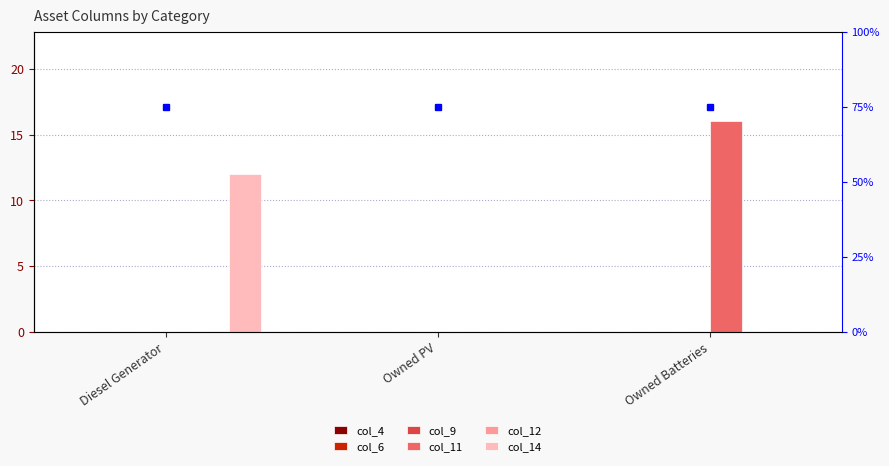

At Owned PV, list the series in order from smallest to largest.

col_4, col_6, col_9, col_11, col_12, col_14